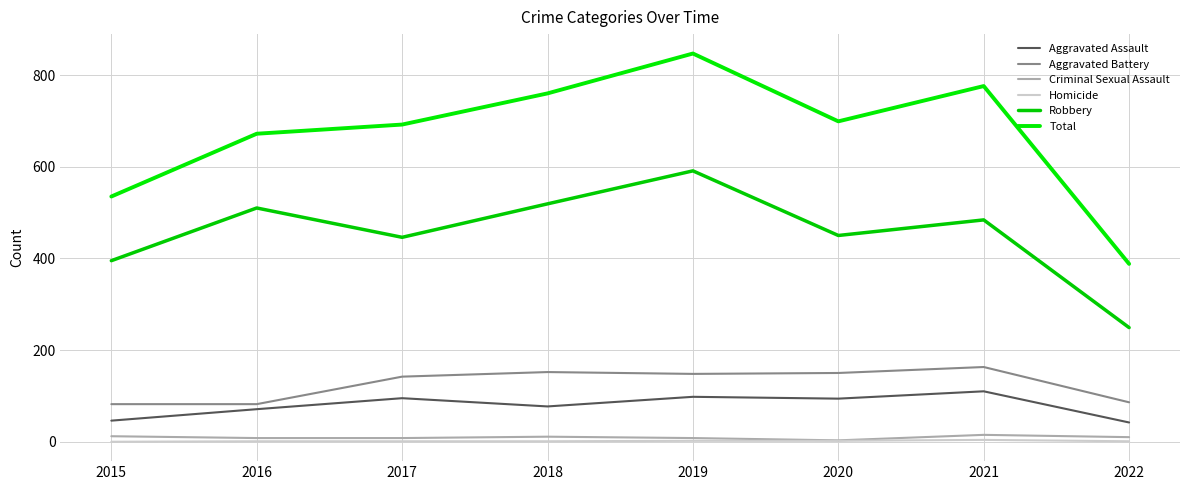

What value does the Total series have at 2016?

672